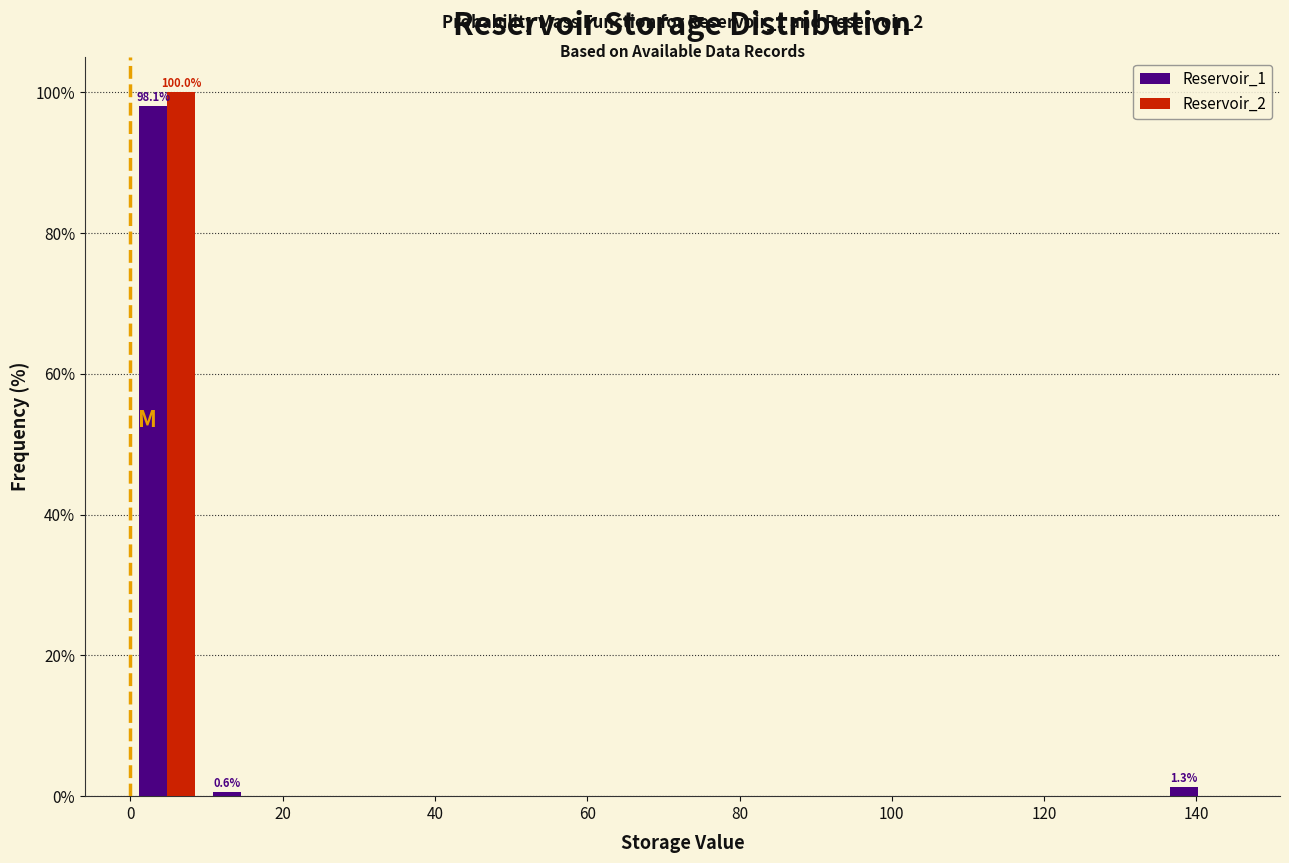

In the Reservoir_2 series, which range on the x-axis has the tallest bar?

0 to 10